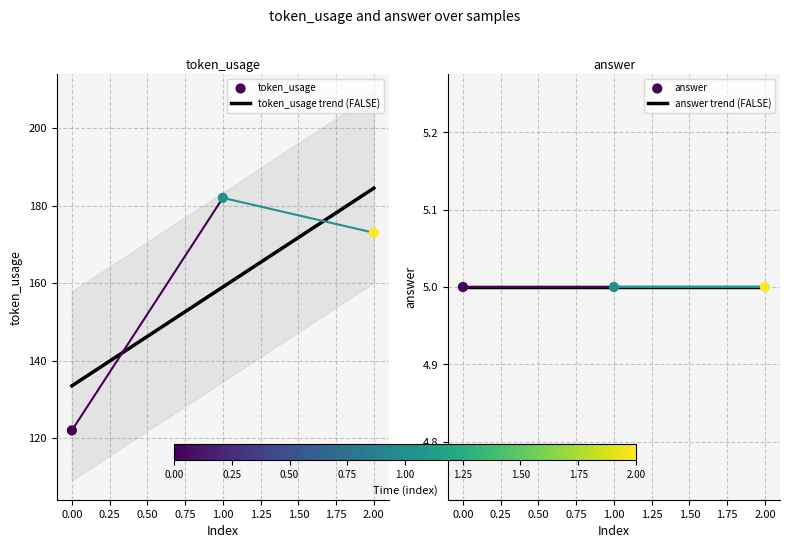

Approximately how many times larger is the value at 0 compared to 1?

0.7